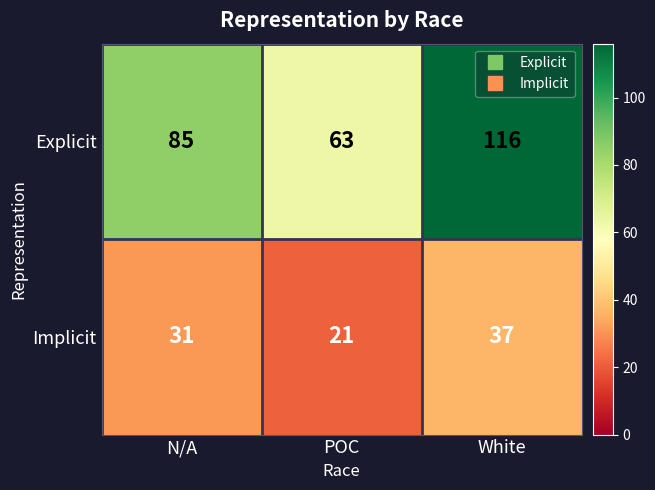

How many distinct data groups are displayed?

2